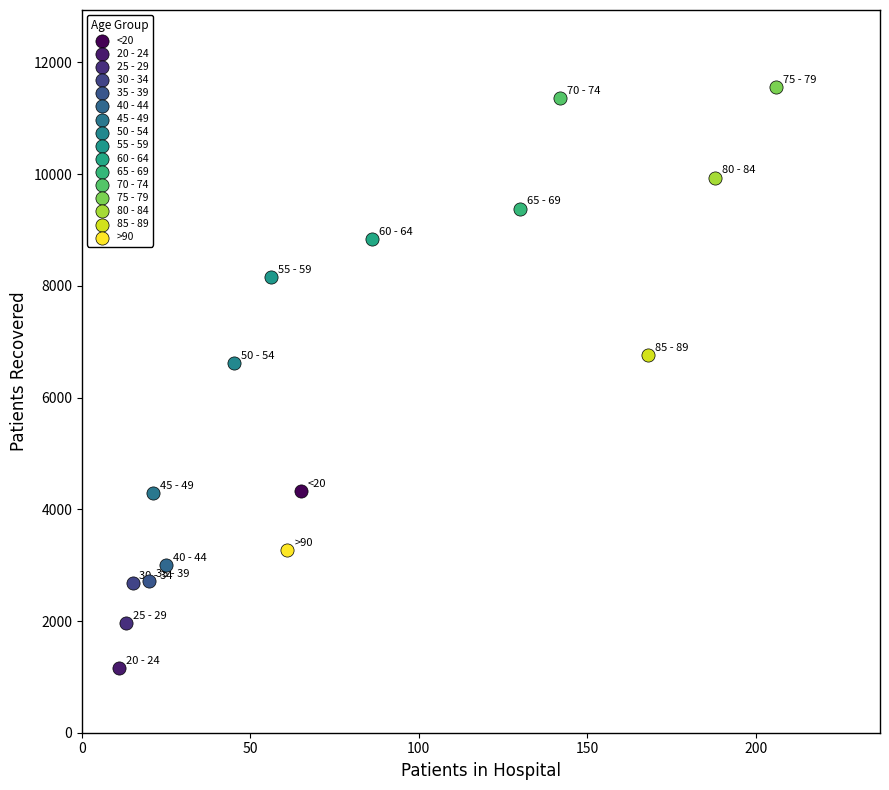

What are all the series names shown in the legend?

<20, 20 - 24, 25 - 29, 30 - 34, 35 - 39, 40 - 44, 45 - 49, 50 - 54, 55 - 59, 60 - 64, 65 - 69, 70 - 74, 75 - 79, 80 - 84, 85 - 89, >90